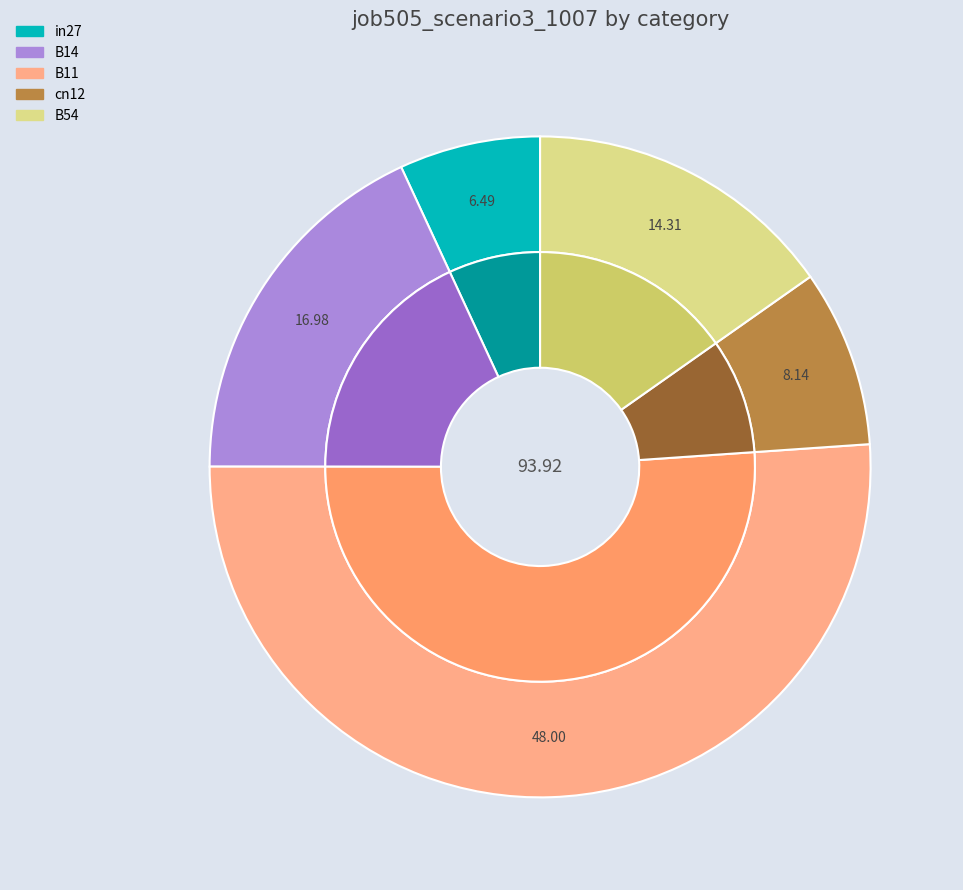

Which has a higher value, cn12 or B54?

B54